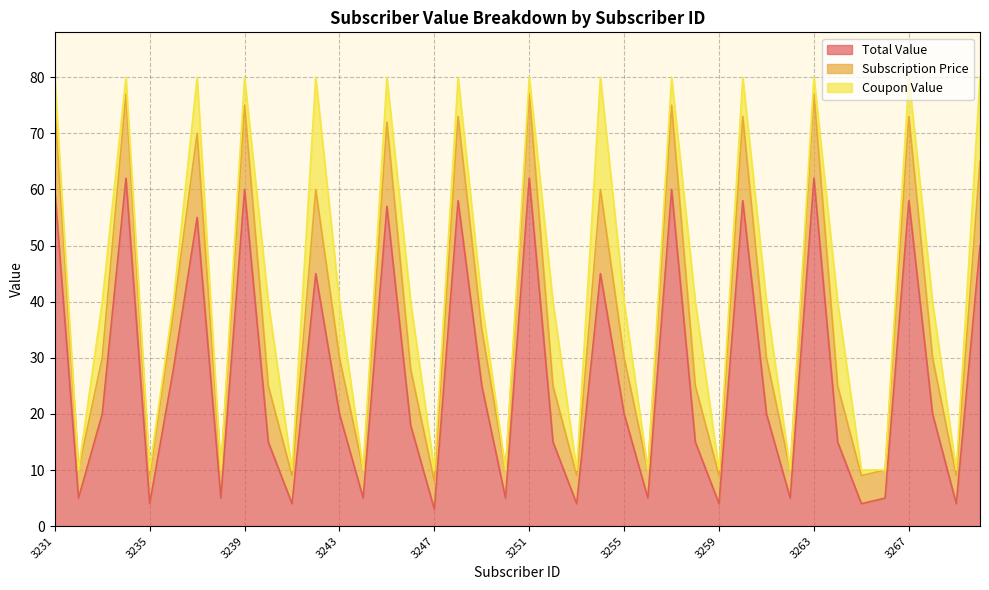

Where is Total Value nearest to the value 32?

3236